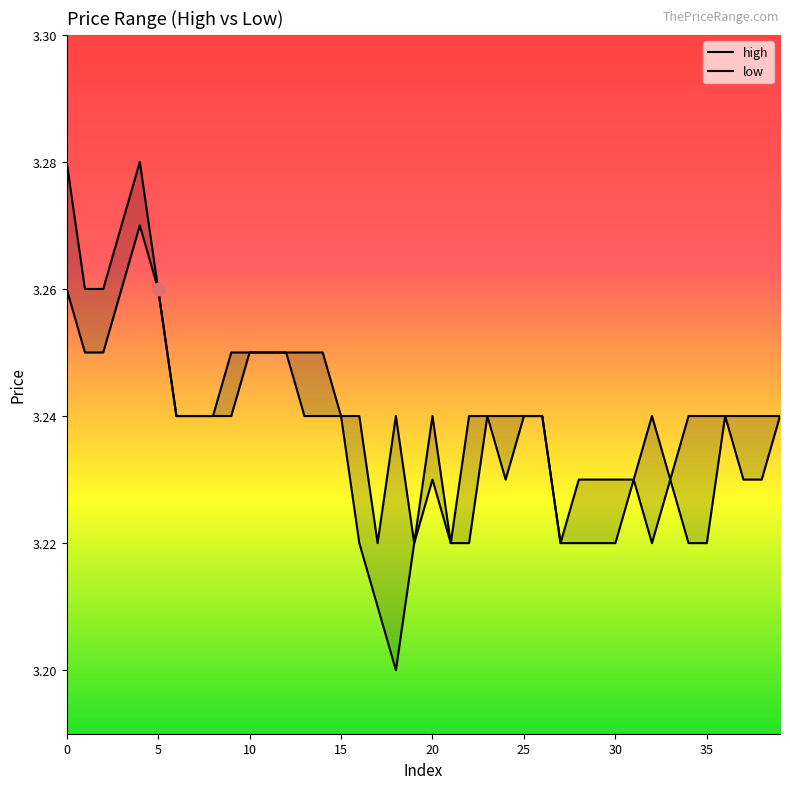

Which series has the largest total across all categories?

high